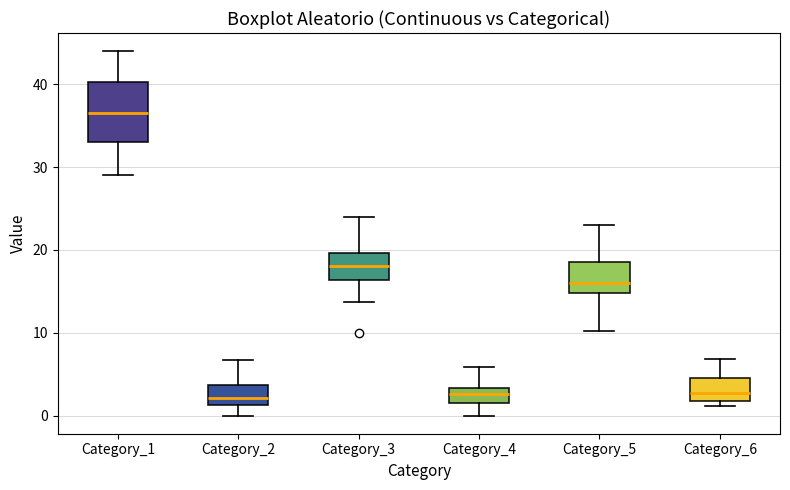

Which box is the tallest, from its lower edge to its upper edge?

Category_1